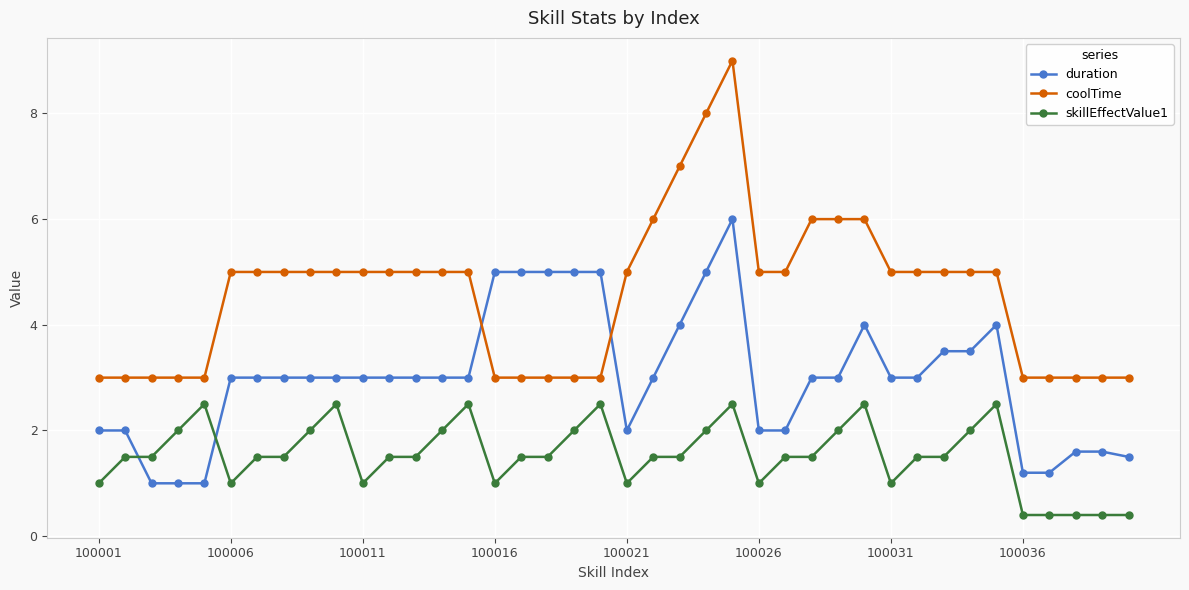

True or false: duration has more than 1 interior local peaks.

True